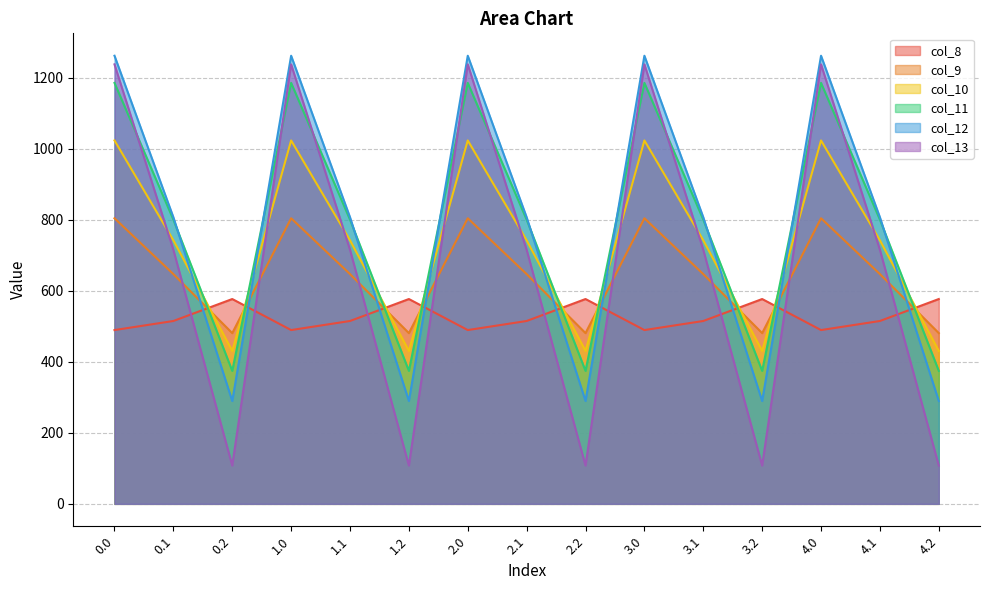

Does the chart have visible grid lines?

Yes